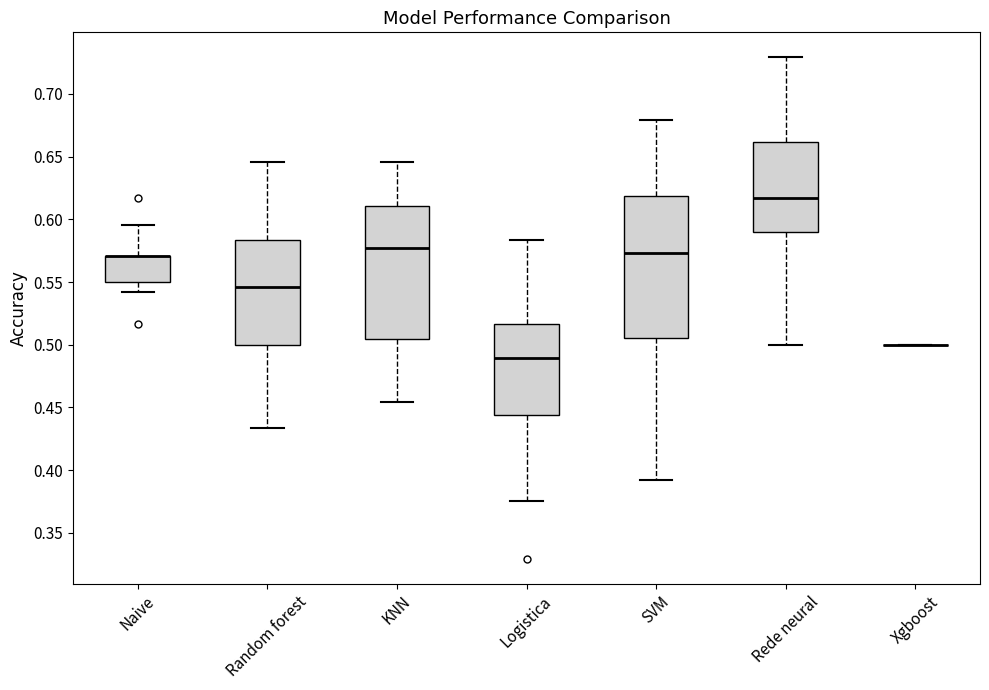

Where does the median line of the box for Logistica sit on the y-axis? The values are not printed on the chart, so give them approximately, as read against the axis.

0.490